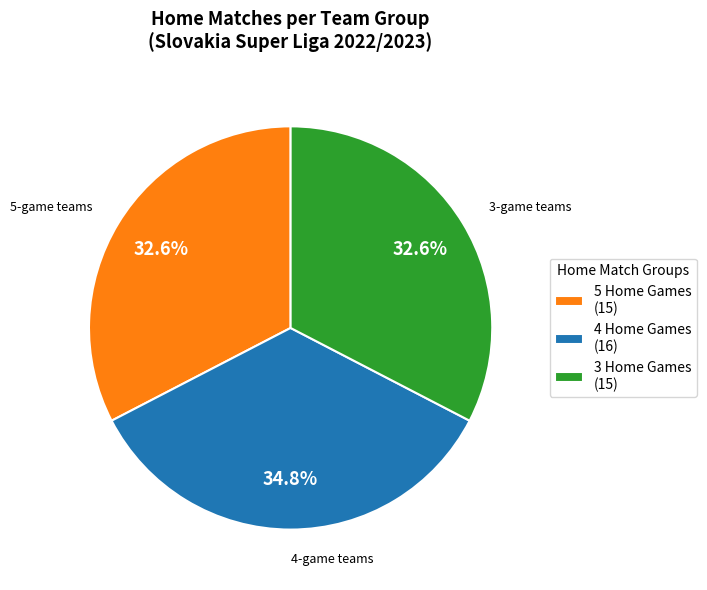

Does 3 Home Games (15) account for over 50% of the chart?

No